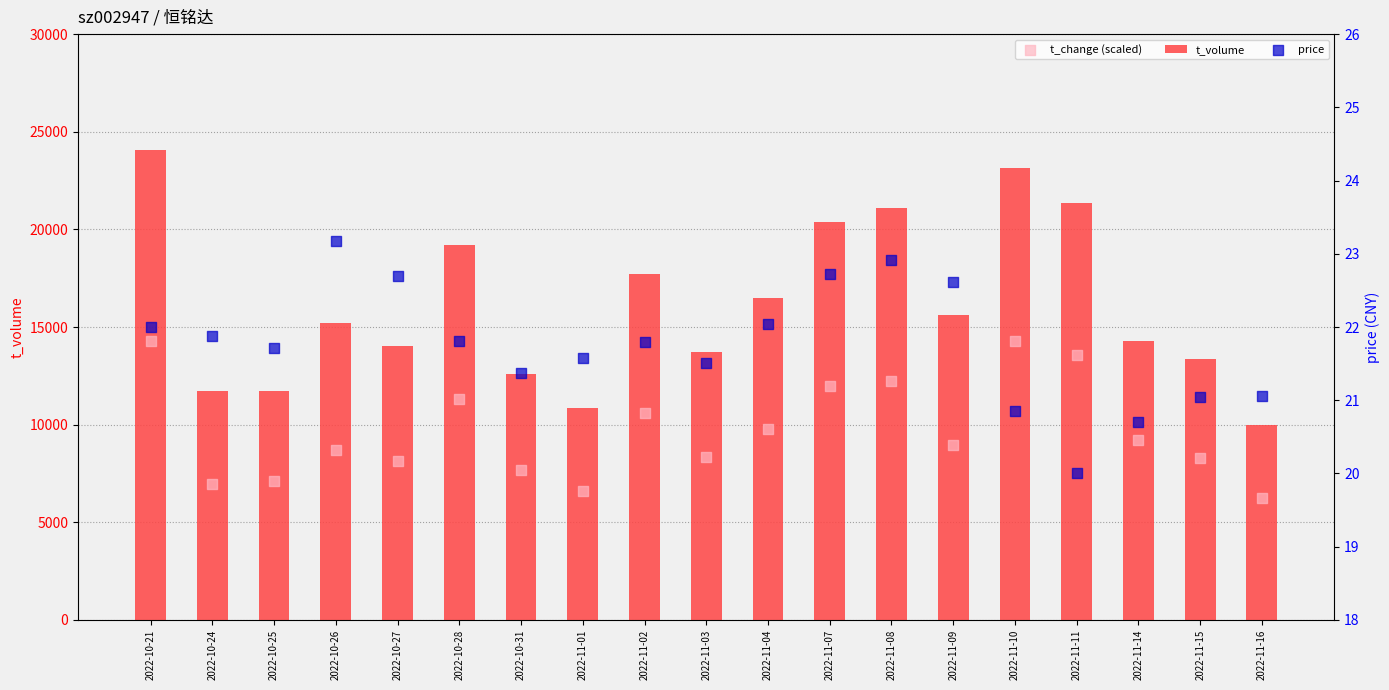

What is the total value across all series at 2022-11-14?

23525.7